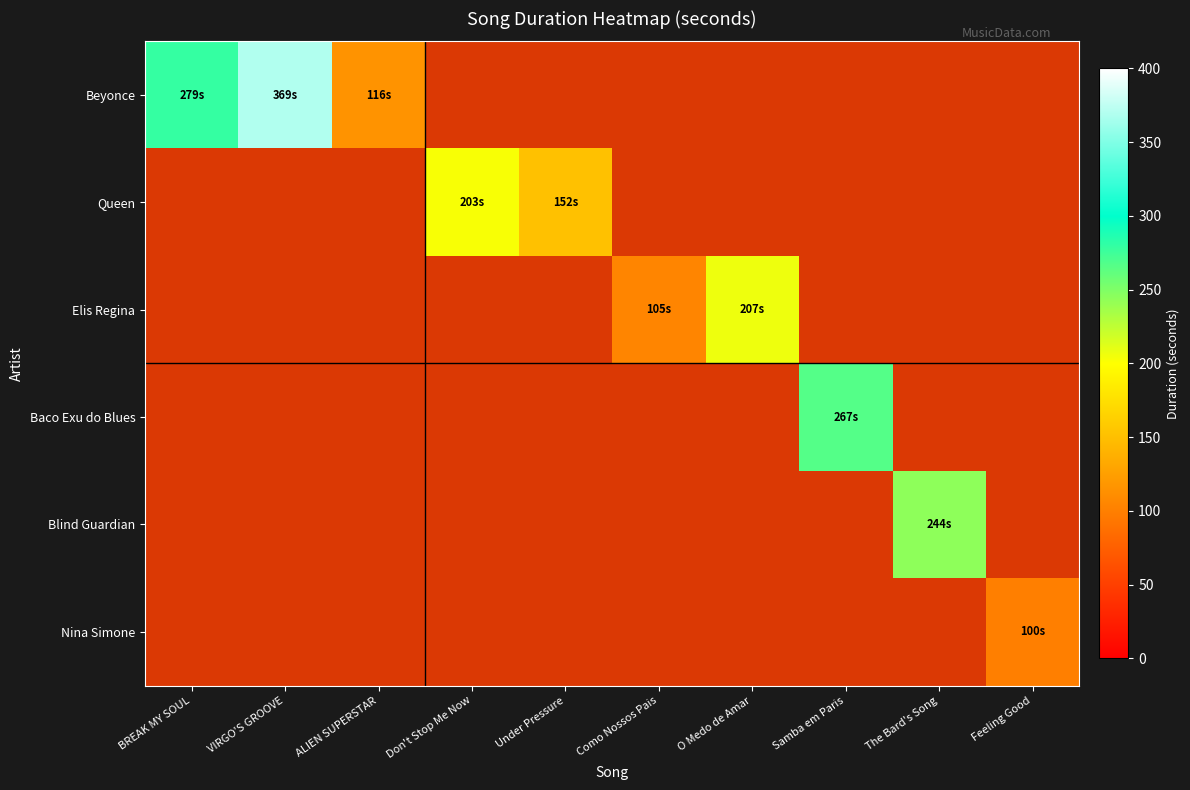

The value of Baco Exu do Blues at ALIEN SUPERSTAR is 0. True or false?

True